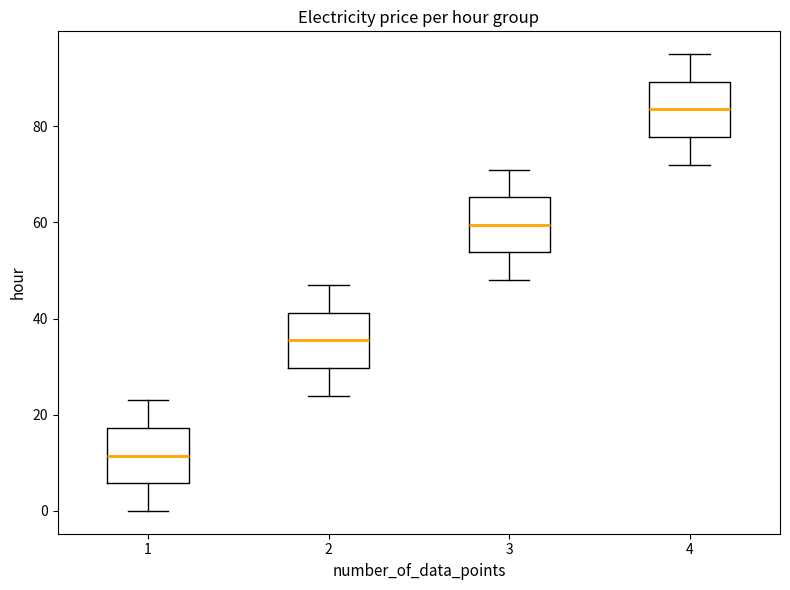

Where is the lower edge of the box at x = 4 on the y-axis? The values are not printed on the chart, so give them approximately, as read against the axis.

78